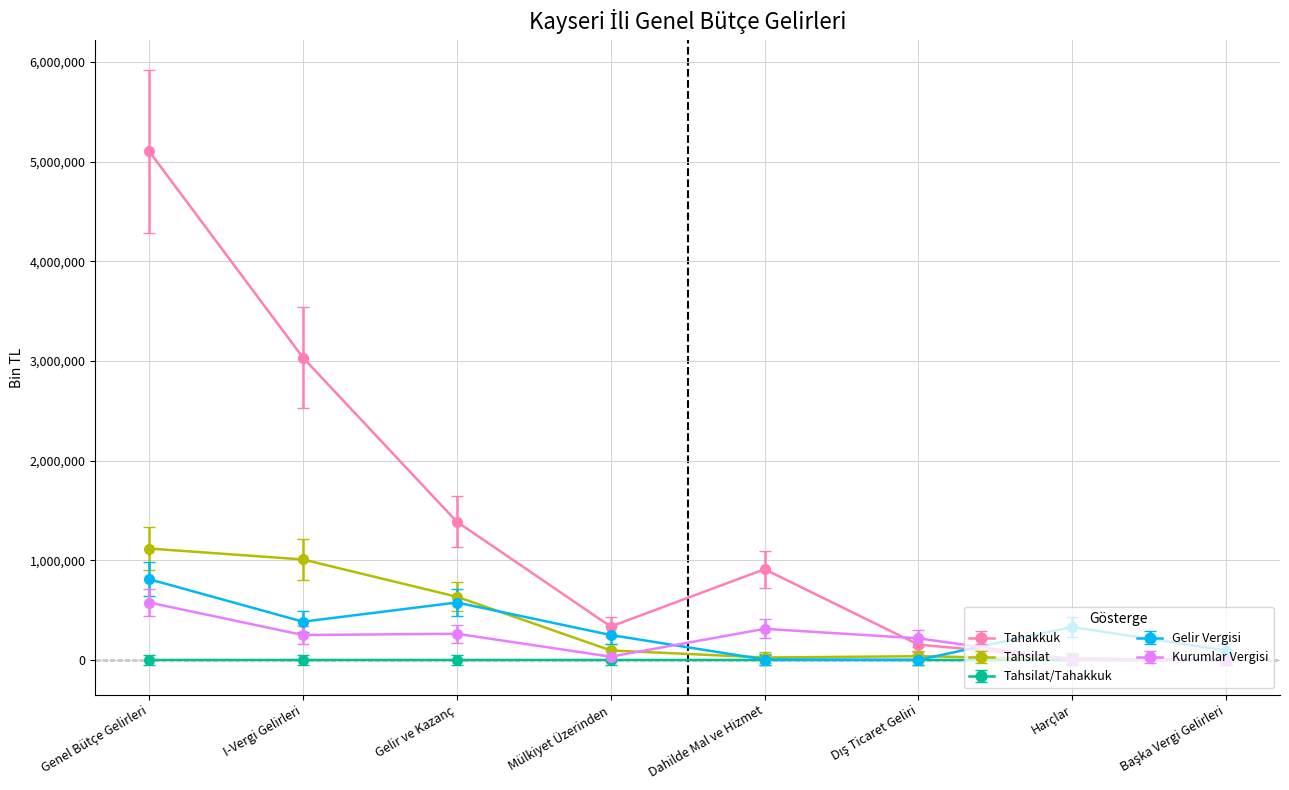

How many lines are shown in the chart?

5